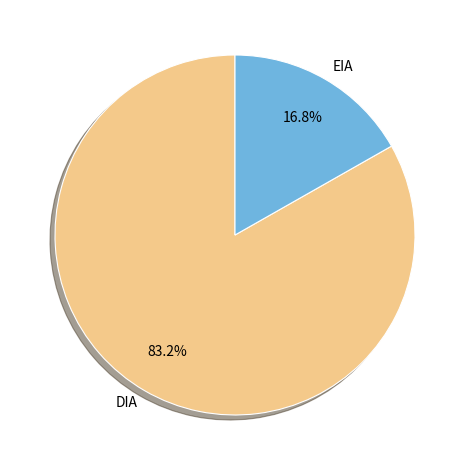

To the nearest percent, what is the average slice percentage?

50%